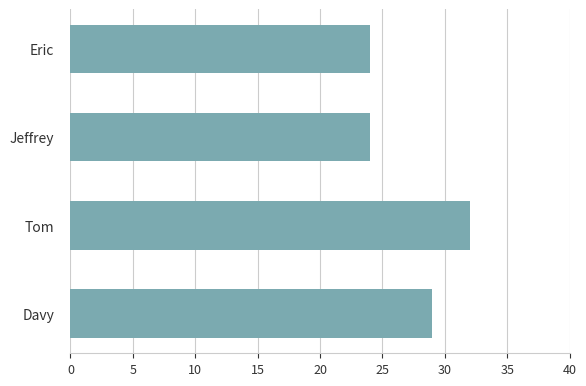

Which has a higher value, Tom or Jeffrey?

Tom